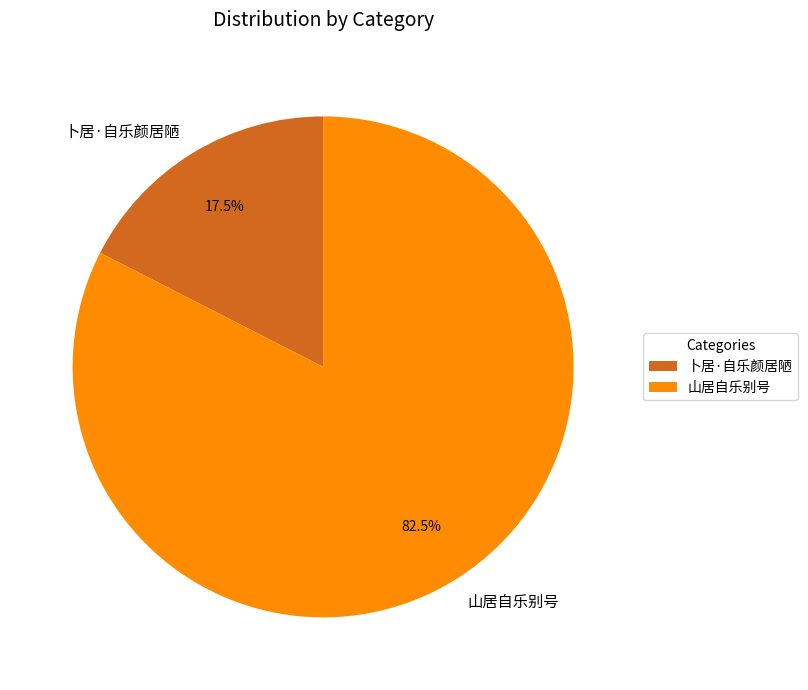

To the nearest percent, what is the combined percentage of 山居自乐别号 and 卜居·自乐颜居陋?

100%